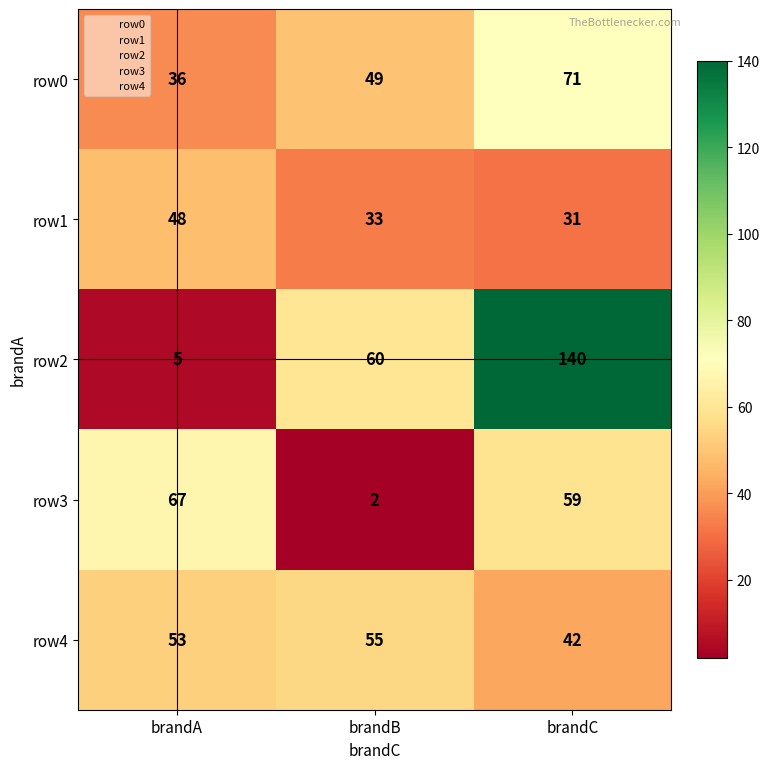

Which series changed the most between brandA and brandC?

row2